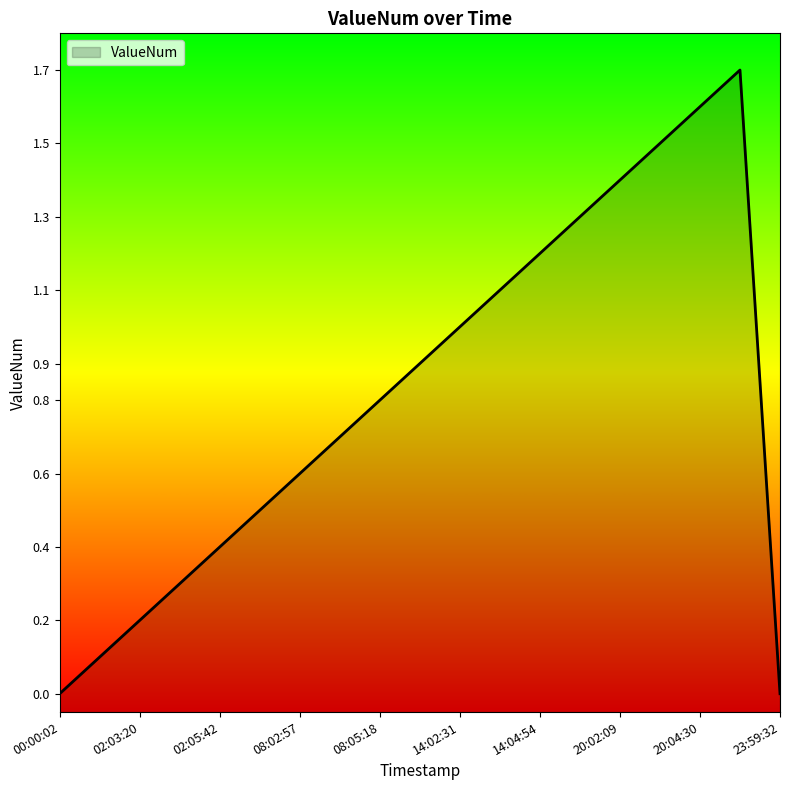

Rank the categories by value from highest to lowest.

20:05:42, 20:04:30, 20:03:18, 20:02:09, 14:06:07, 14:04:54, 14:03:41, 14:02:31, 08:06:30, 08:05:18, 08:04:06, 08:02:57, 02:06:54, 02:05:42, 02:04:31, 02:03:20, 02:02:10, 00:00:02, 23:59:32